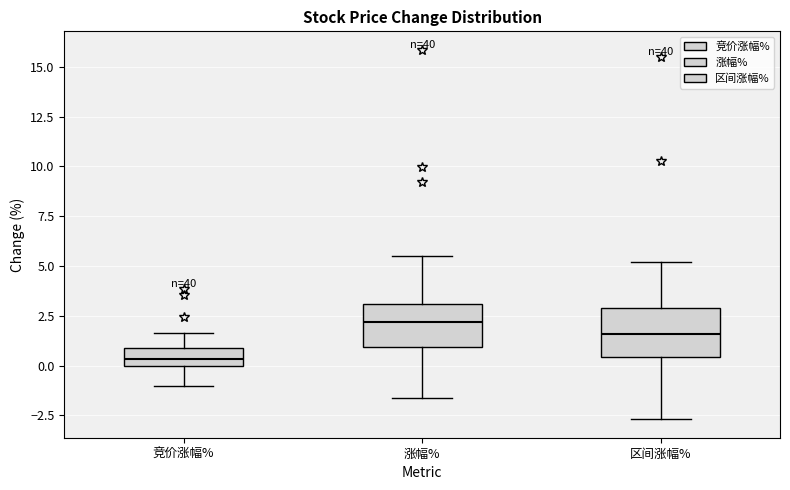

Which box has the highest median line?

涨幅%